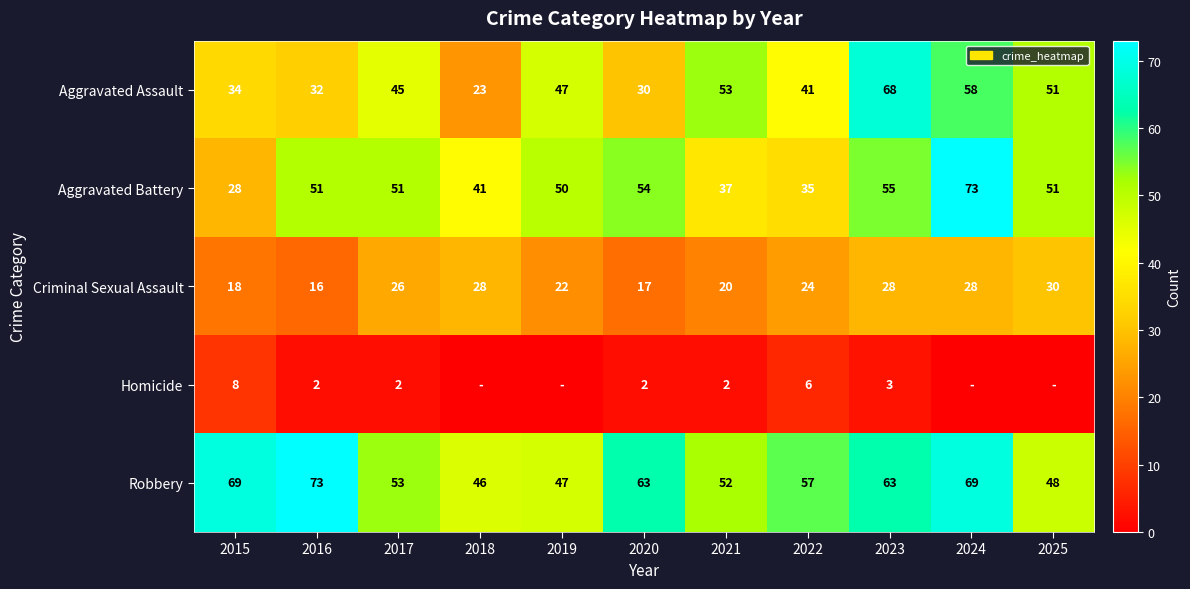

Is it true that Aggravated Assault equals 58 at 2024?

True